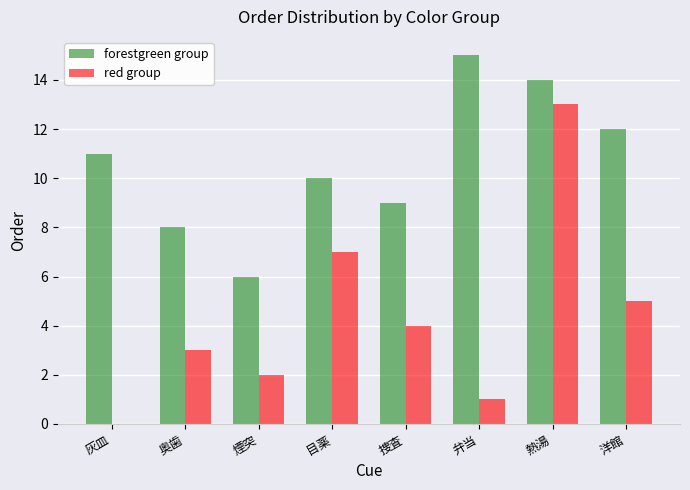

Reading left to right, extract all data points from this chart.

forestgreen group: 11	8	6	10	9	15	14	12
red group: 0	3	2	7	4	1	13	5